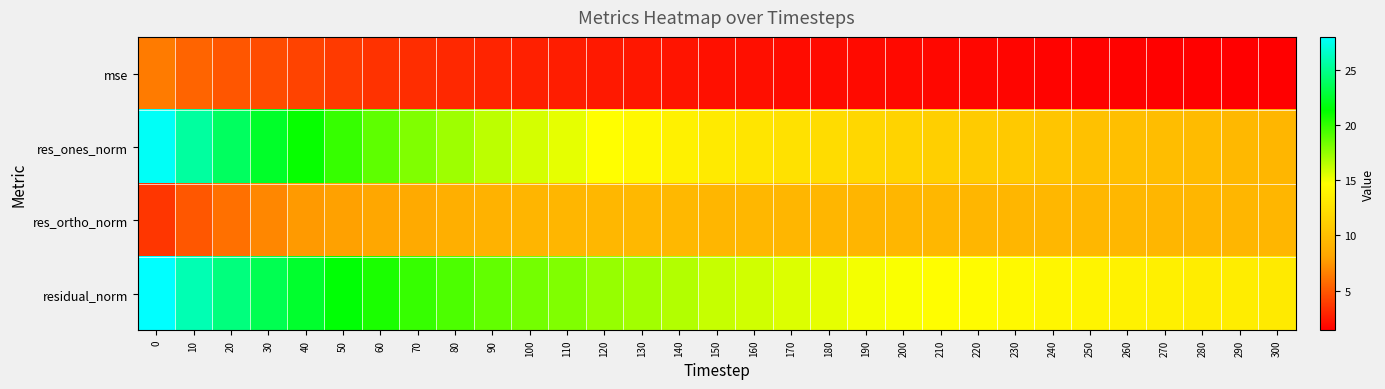

At how many categories does at least one series exceed 6?

31